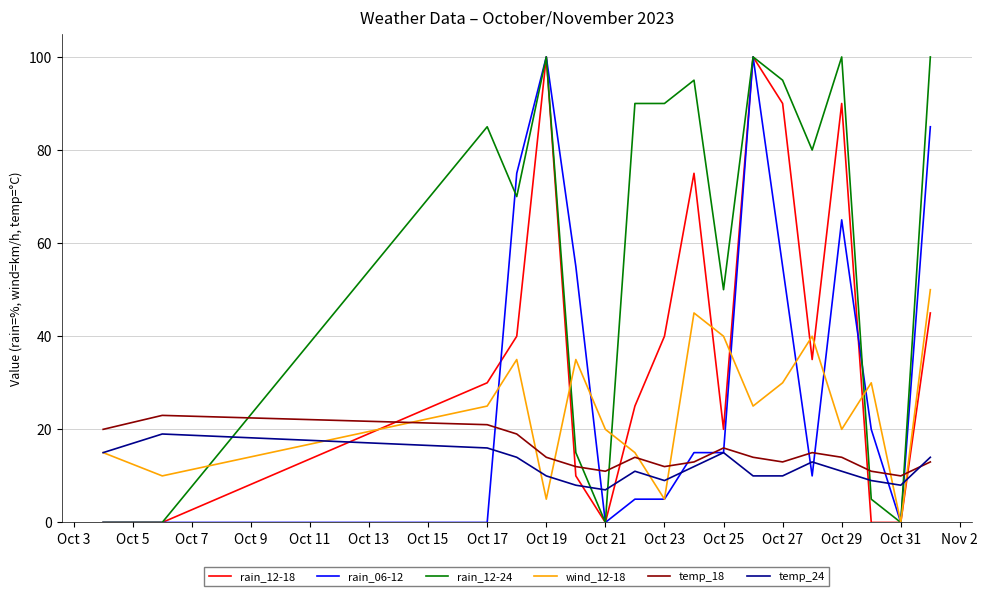

True or false: rain_06-12 and rain_12-18 cross at least once.

True